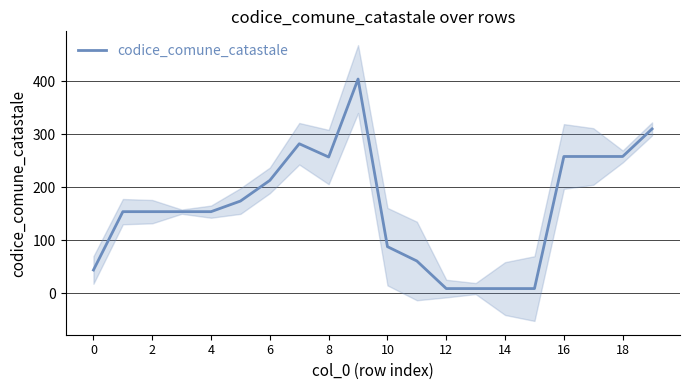

The codice_comune_catastale series shows 258 at 16. True or false?

True